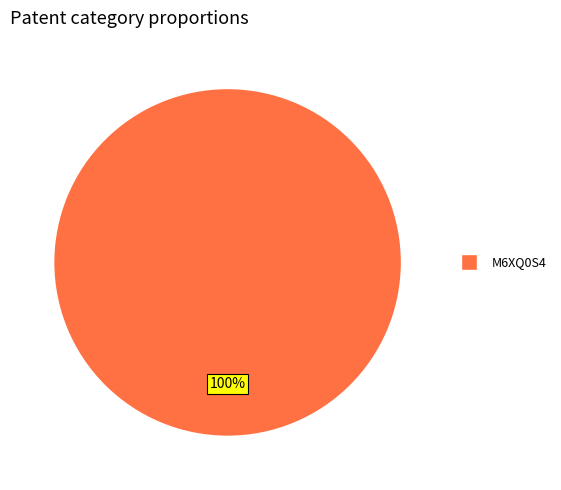

Is there a majority slice in this chart?

Yes